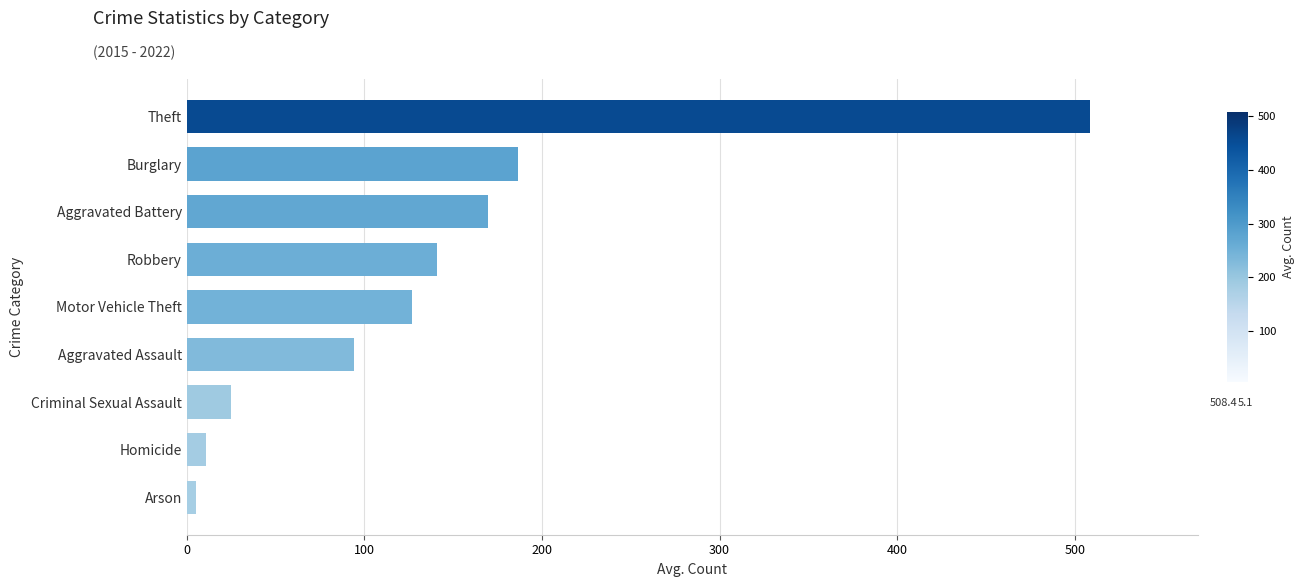

Which has a higher value, Homicide or Aggravated Battery?

Aggravated Battery